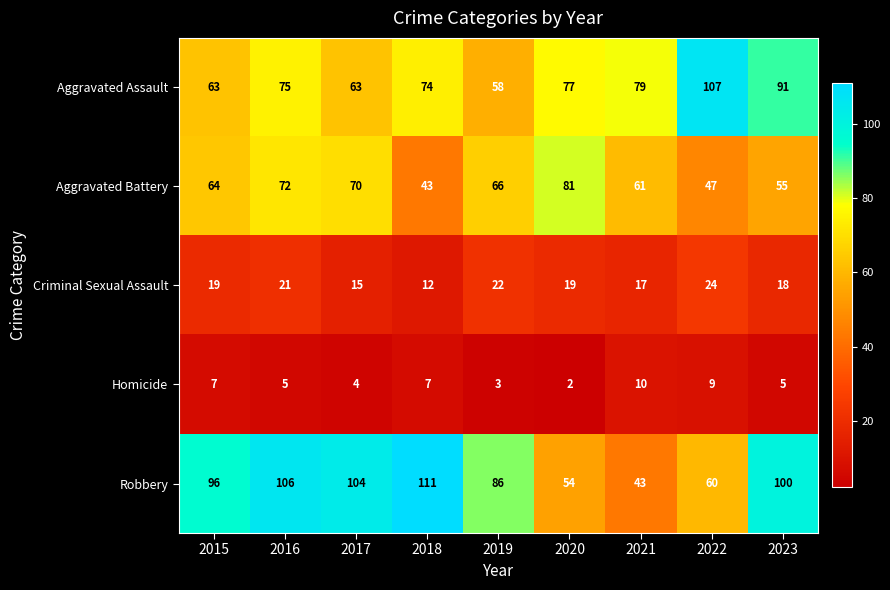

Between 2020 and 2023, which series saw the biggest shift?

Robbery